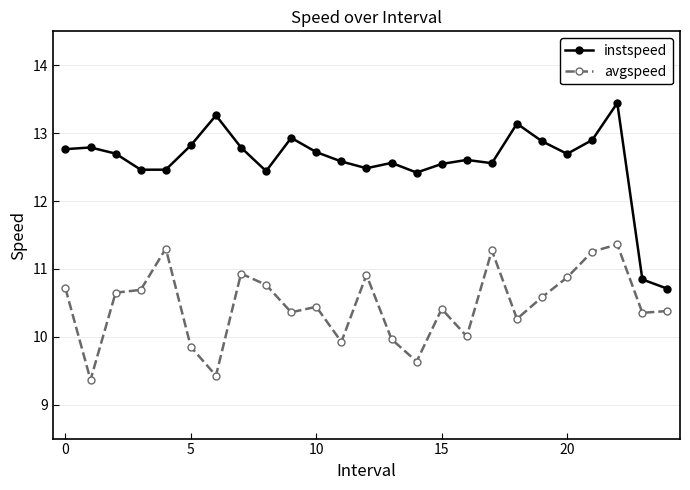

Rank the series by their maximum value, from highest to lowest.

instspeed, avgspeed